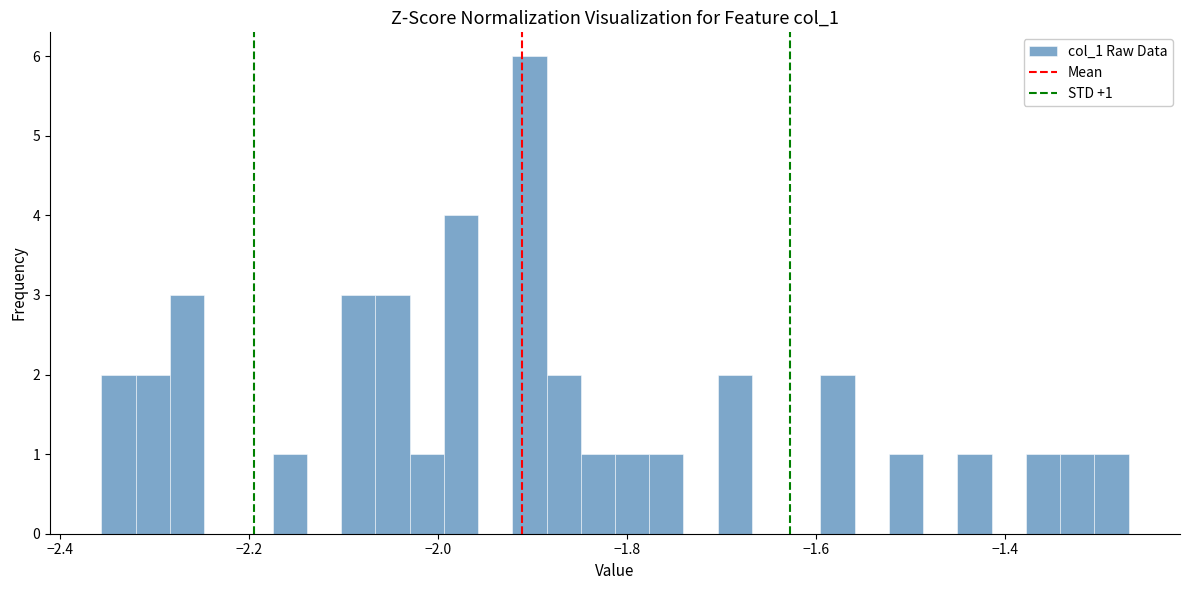

Around what value on the x-axis is the tallest bar? Give the approximate position of its centre, as read against the axis.

-1.90